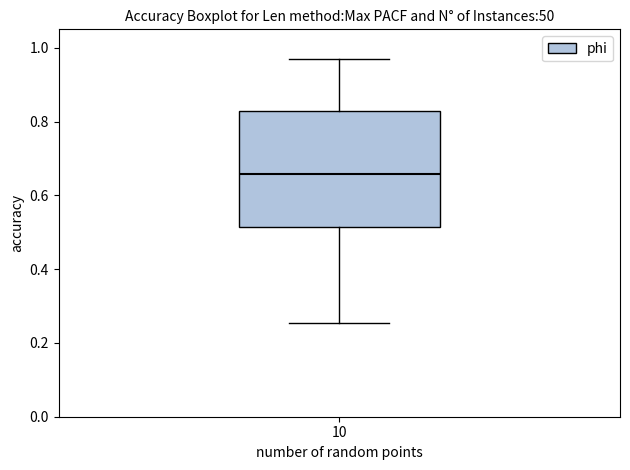

Where does the lower whisker of the box at x = 10 end on the y-axis? The values are not printed on the chart, so give them approximately, as read against the axis.

0.26